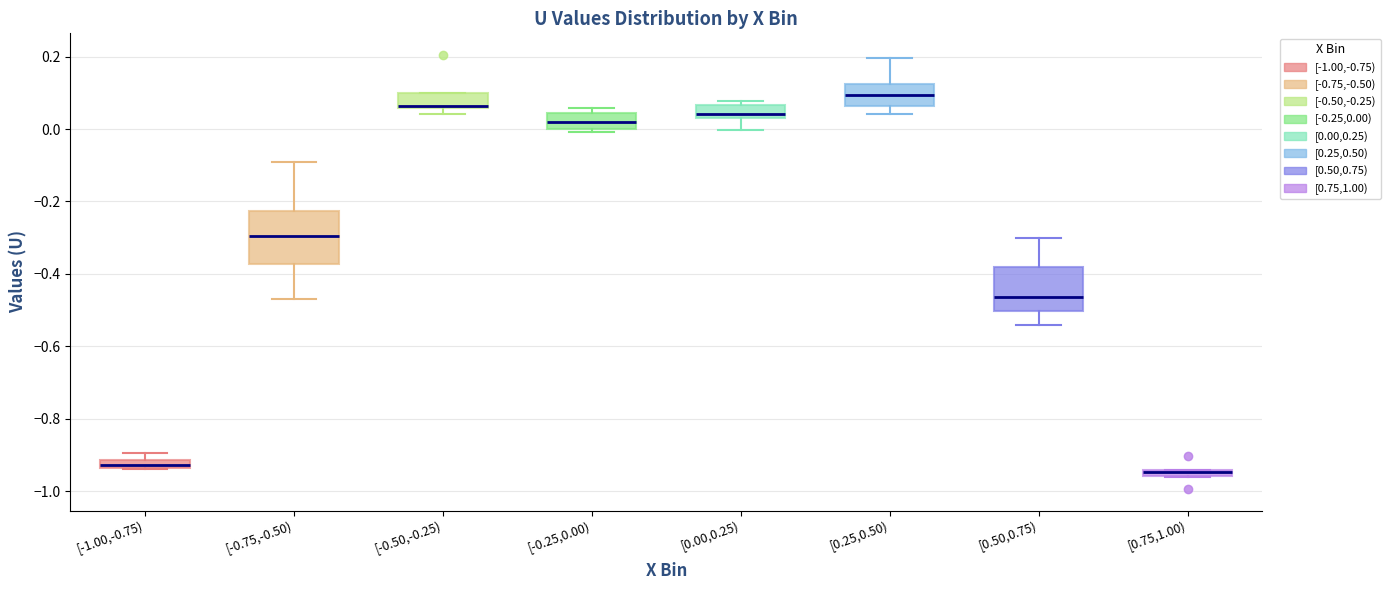

Comparing the boxes themselves (not the whiskers), which one is the tallest?

[-0.75,-0.50)